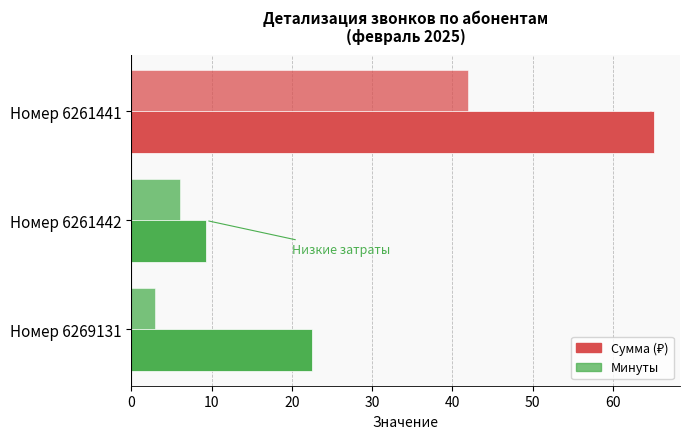

Reading left to right, transcribe all the data shown in this chart.

Сумма (₽): 65.1	9.3	22.5
Минуты: 42.0	6.0	3.0